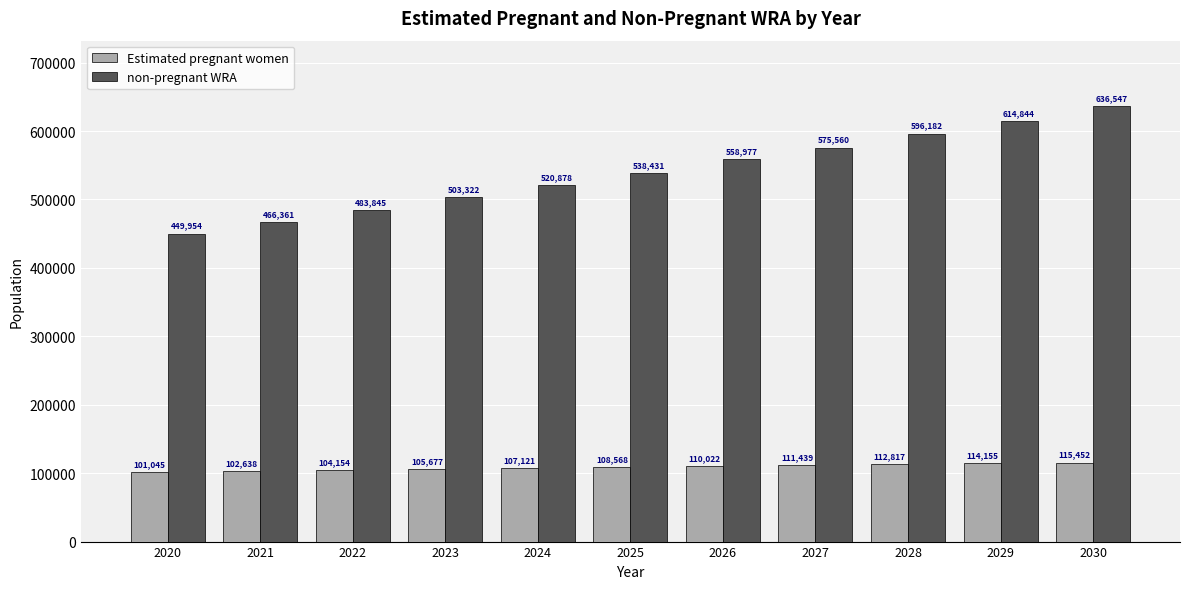

At which label does non-pregnant WRA reach its minimum?

2020